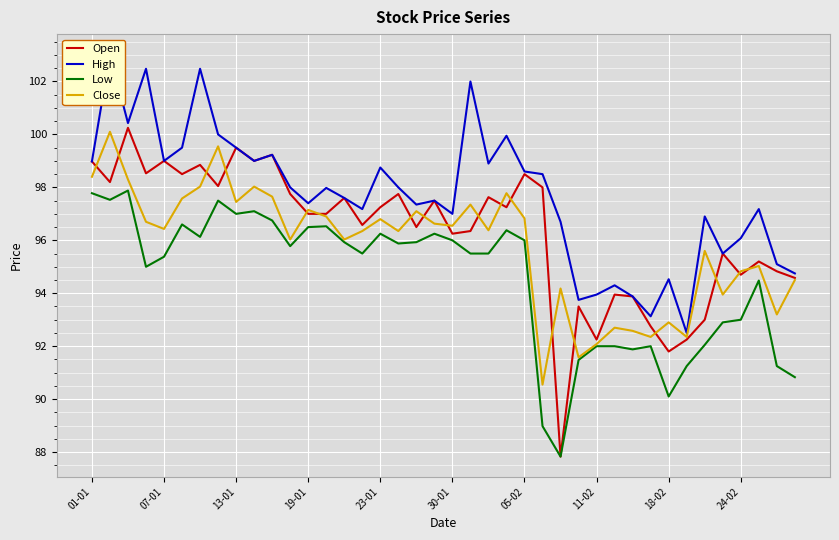

True or false: Low has a value of 95.4 at 07-01.

True